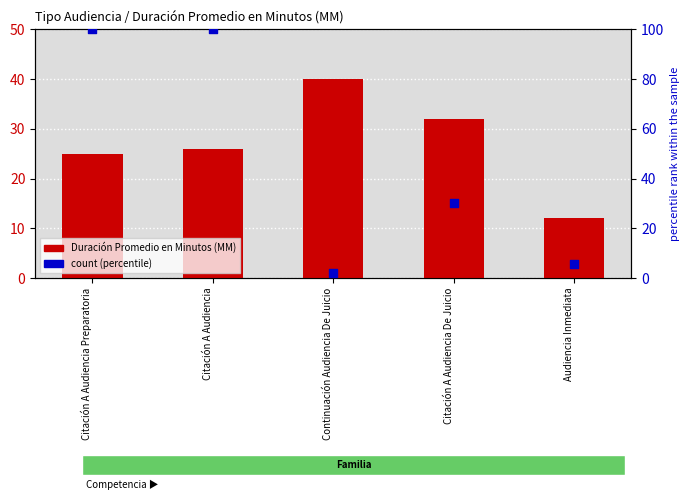

Which series contains the highest Y value?

count (percentile)